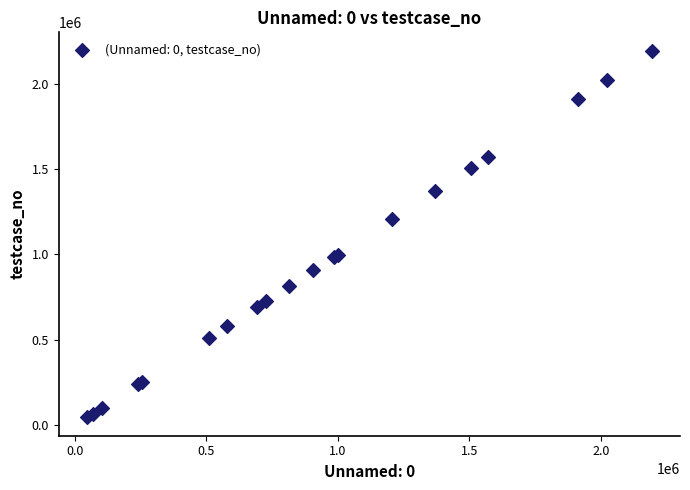

What Y value in the scatter plot is closest to 1119499?

1206687